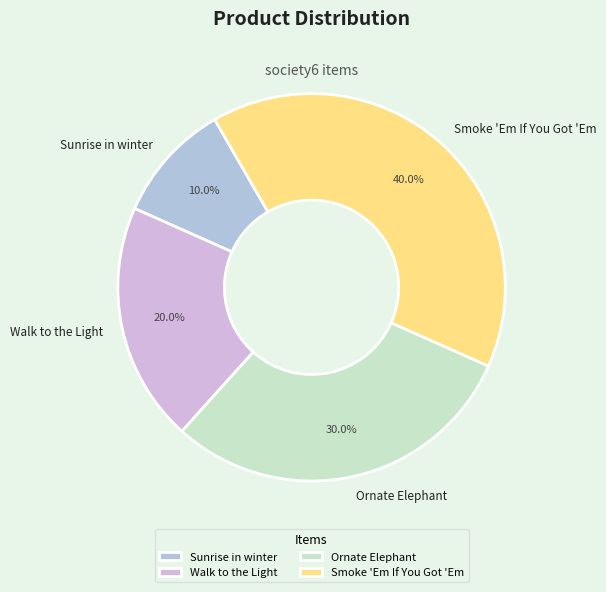

Approximately how many times larger is the value at Sunrise in winter compared to Walk to the Light?

0.5